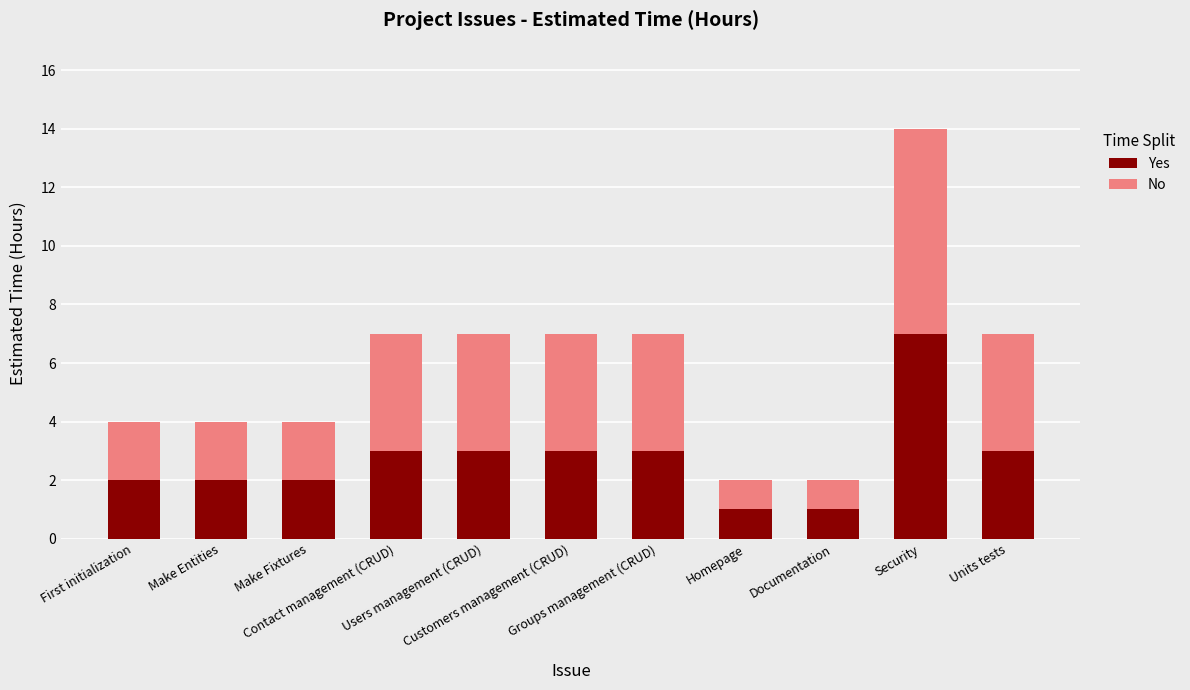

What is the sum of all Yes values?

30